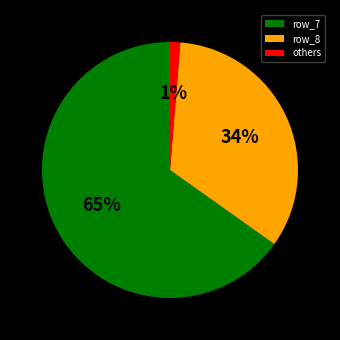

To the nearest percent, what is the average slice percentage?

33%